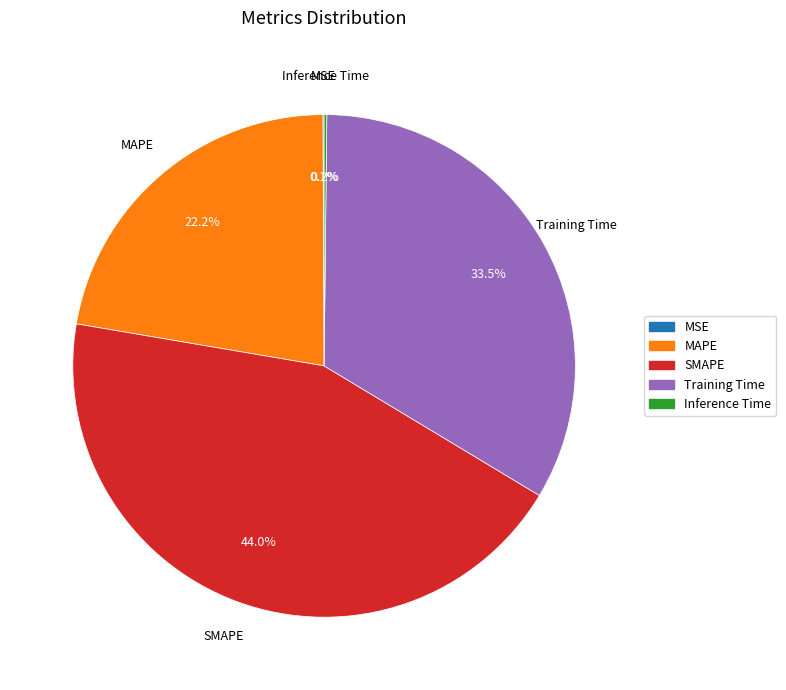

Between Training Time and SMAPE, which is larger?

SMAPE